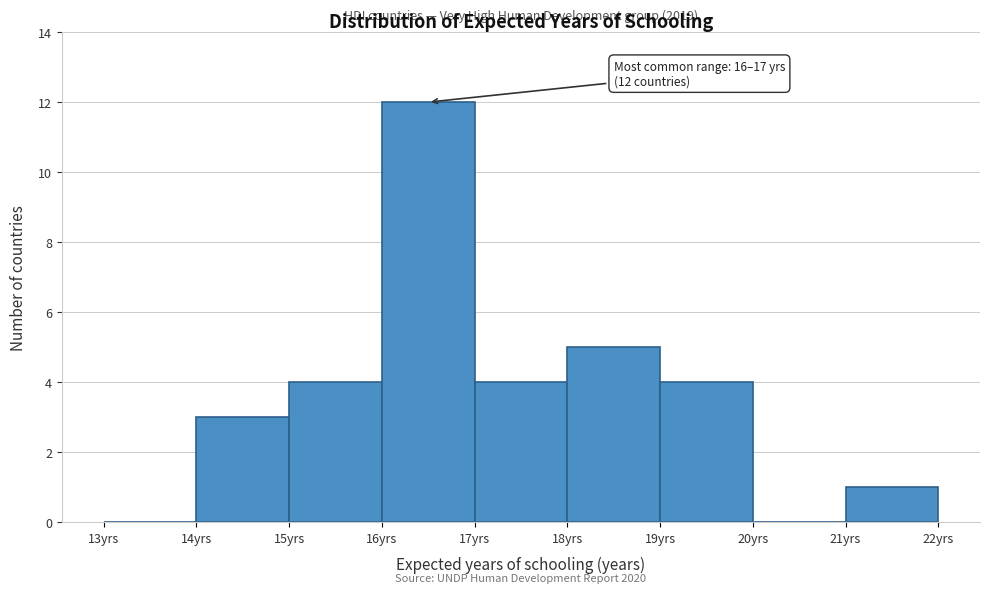

Which range on the x-axis has the tallest bar?

16 to 17